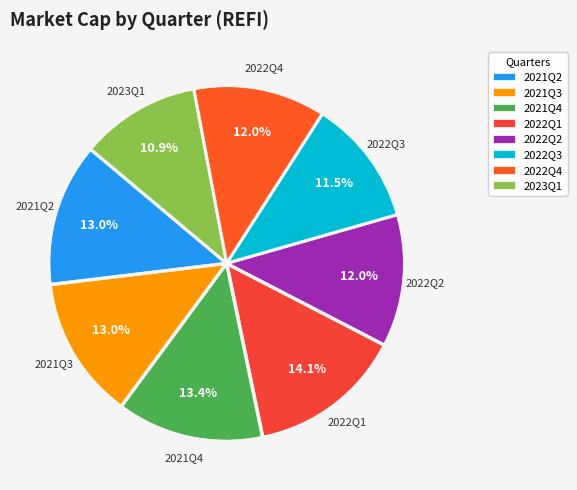

How many slices are in this pie chart?

8